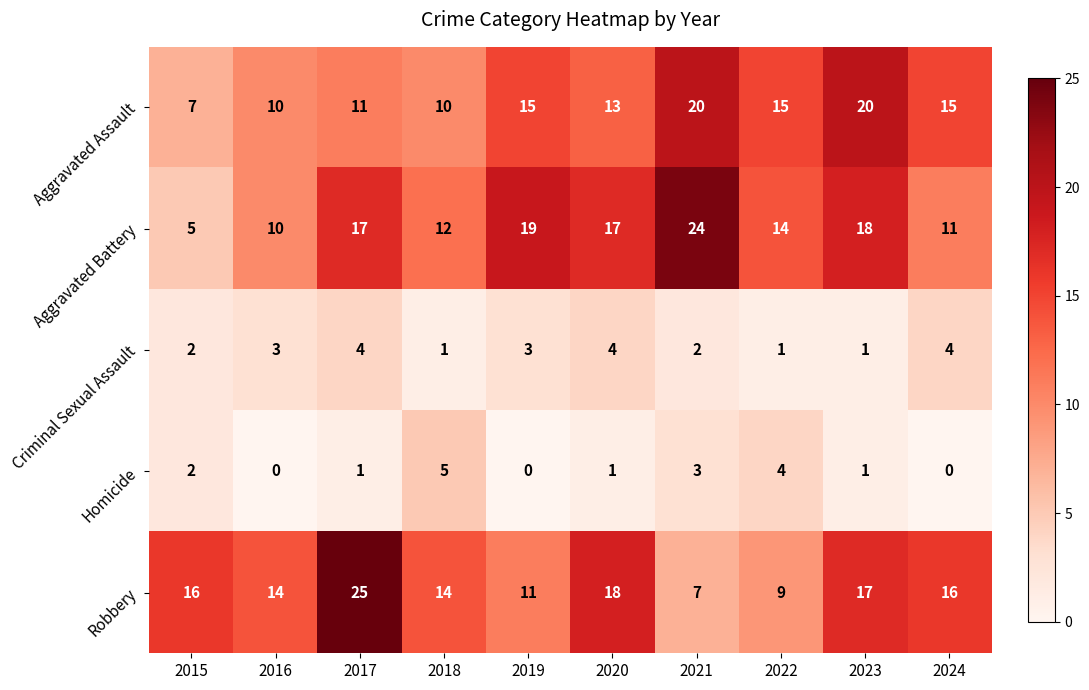

Which series changed the most between 2016 and 2017?

Robbery